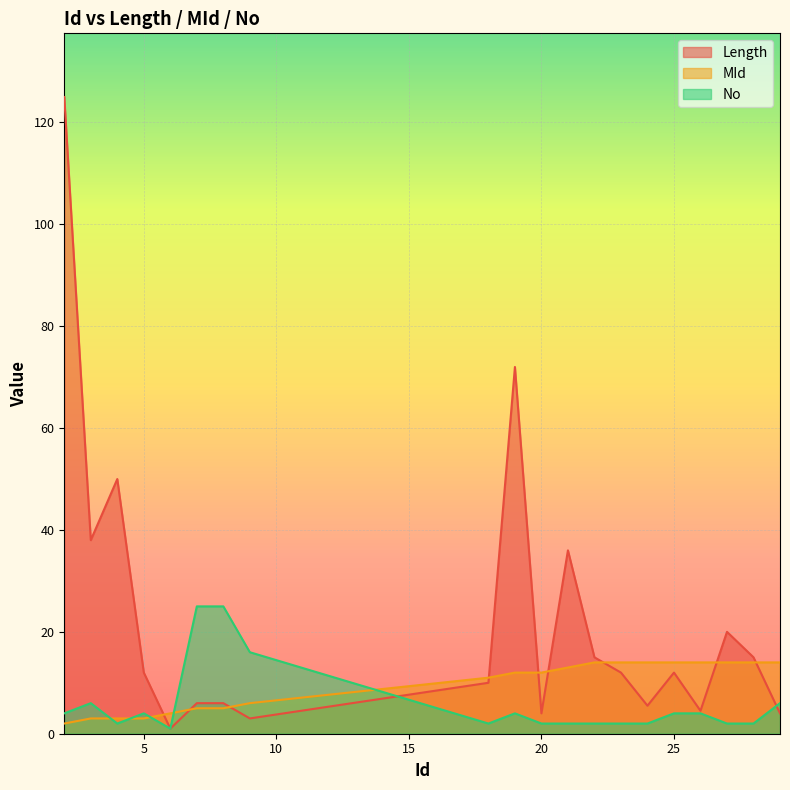

List the series in order of their peak value, highest first.

Length, No, MId